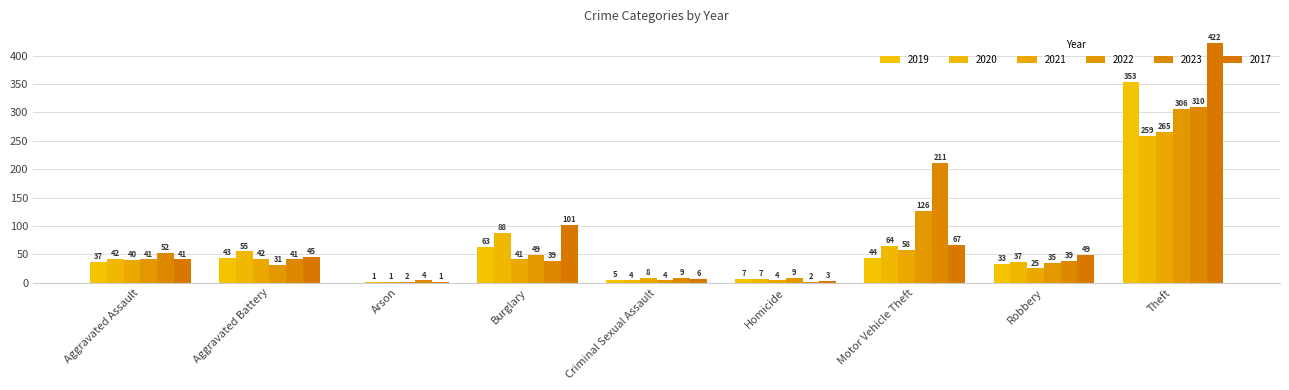

Reading left to right, what are all the values shown in this chart?

2019: Aggravated Assault=37	Aggravated Battery=43	Arson=0	Burglary=63	Criminal Sexual Assault=5	Homicide=7	Motor Vehicle Theft=44	Robbery=33	Theft=353
2020: Aggravated Assault=42	Aggravated Battery=55	Arson=1	Burglary=88	Criminal Sexual Assault=4	Homicide=7	Motor Vehicle Theft=64	Robbery=37	Theft=259
2021: Aggravated Assault=40	Aggravated Battery=42	Arson=1	Burglary=41	Criminal Sexual Assault=8	Homicide=4	Motor Vehicle Theft=58	Robbery=25	Theft=265
2022: Aggravated Assault=41	Aggravated Battery=31	Arson=2	Burglary=49	Criminal Sexual Assault=4	Homicide=9	Motor Vehicle Theft=126	Robbery=35	Theft=306
2023: Aggravated Assault=52	Aggravated Battery=41	Arson=4	Burglary=39	Criminal Sexual Assault=9	Homicide=2	Motor Vehicle Theft=211	Robbery=39	Theft=310
2017: Aggravated Assault=41	Aggravated Battery=45	Arson=1	Burglary=101	Criminal Sexual Assault=6	Homicide=3	Motor Vehicle Theft=67	Robbery=49	Theft=422